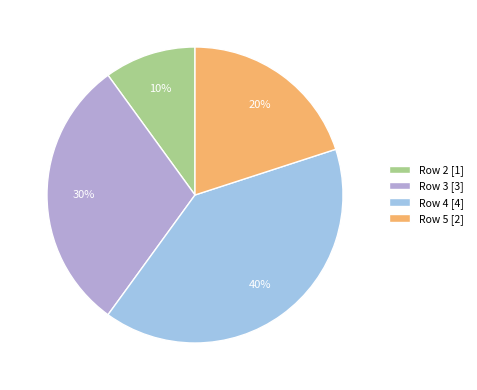

To the nearest percent, what percentage of the pie is Row 5 [2]?

20%